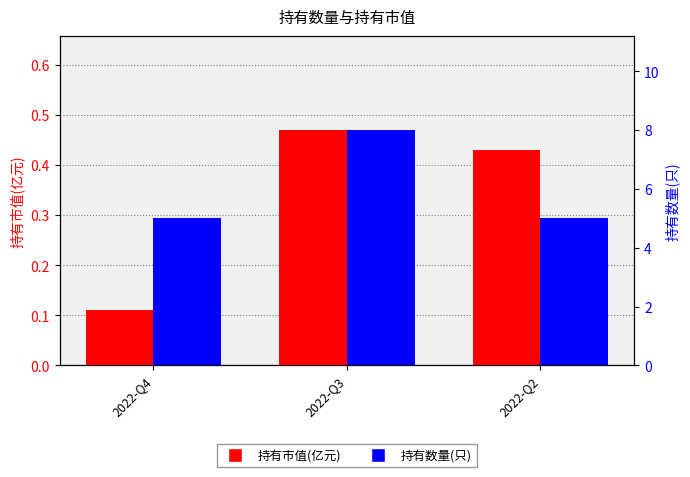

Where is 持有市值(亿元) nearest to the value 0?

2022-Q4